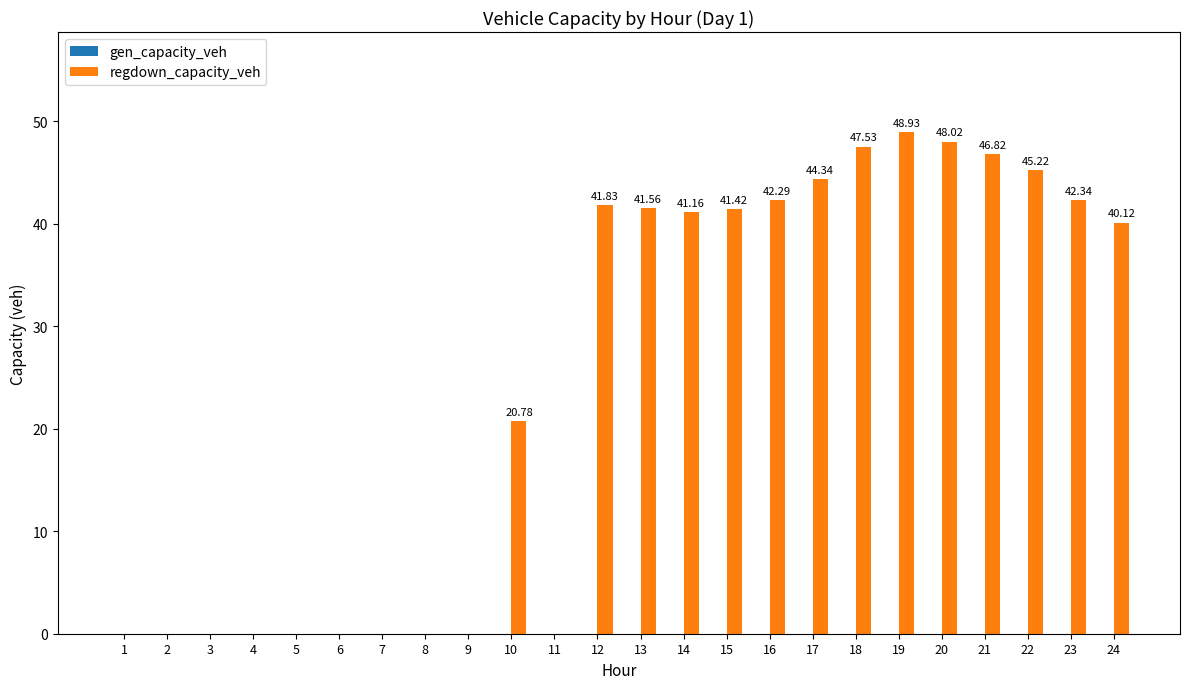

What is the sum of the values at 1 and 17?

44.3